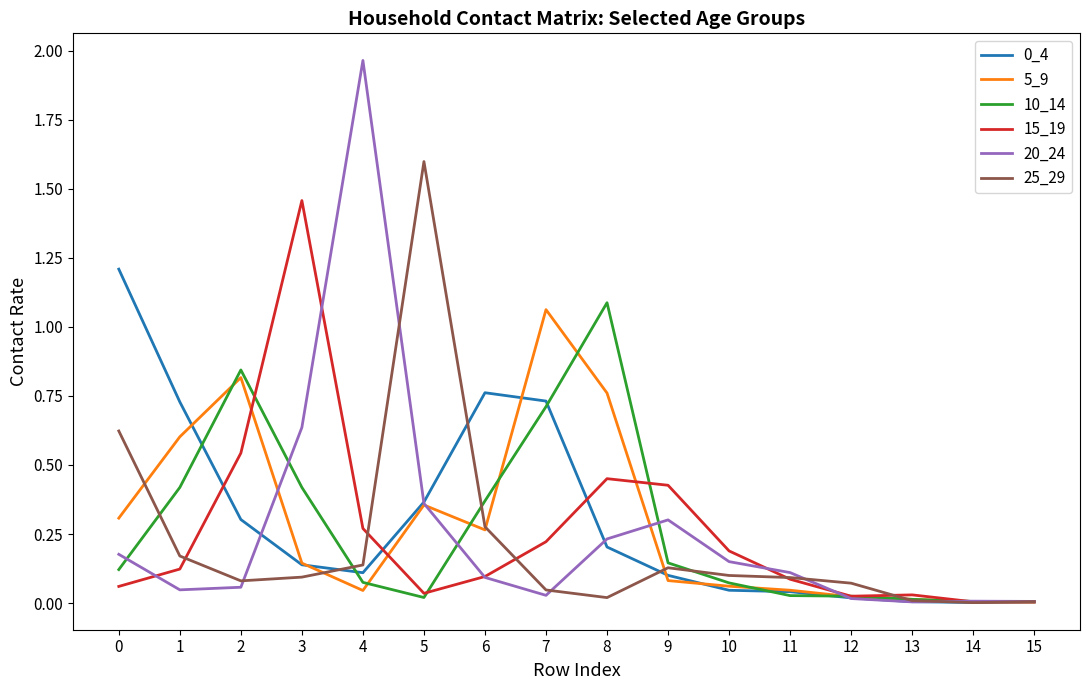

Which series has the largest range (max minus min)?

20_24